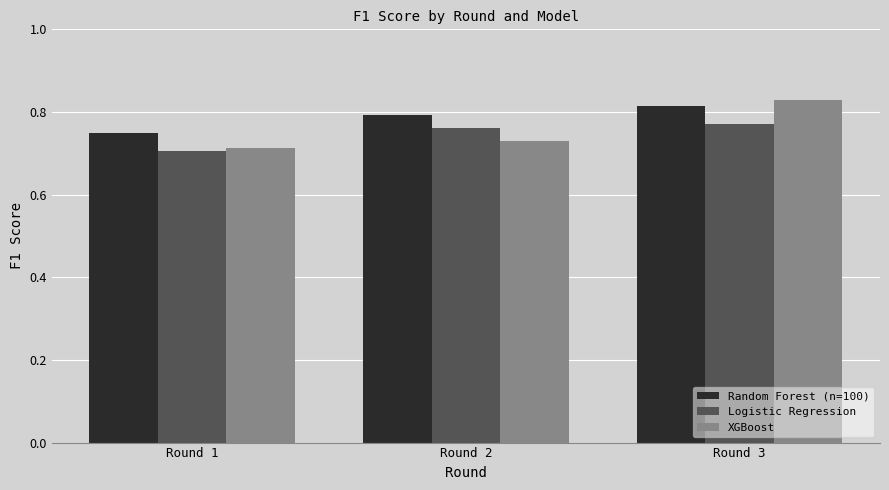

Does the chart contain any negative values?

No